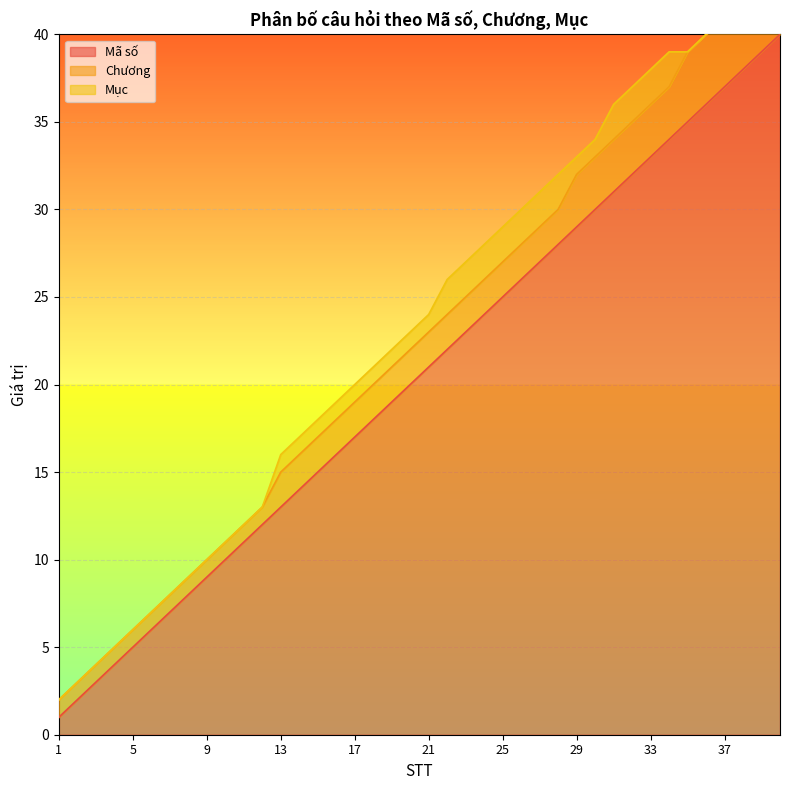

Is it true that Mã số equals 9 at 9?

True